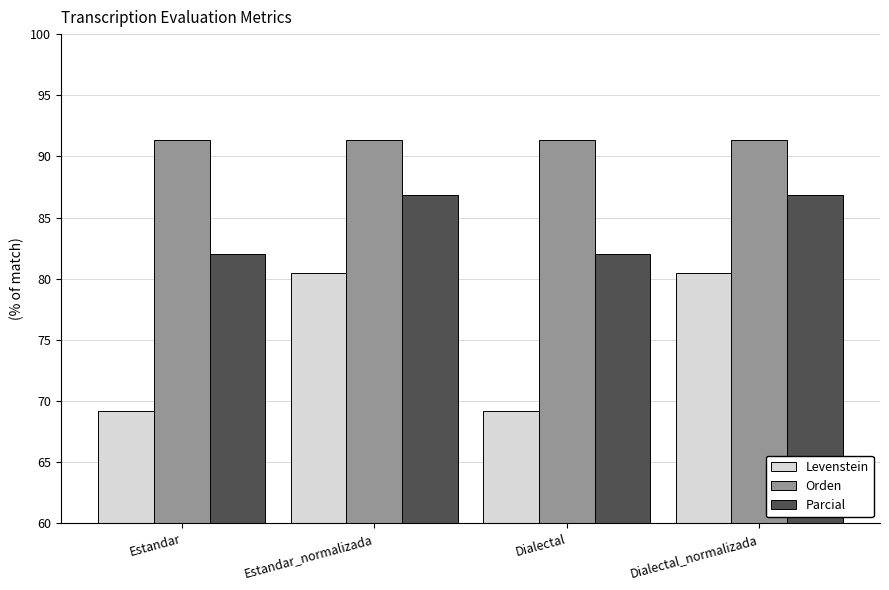

What is the maximum value for Levenstein?

80.4